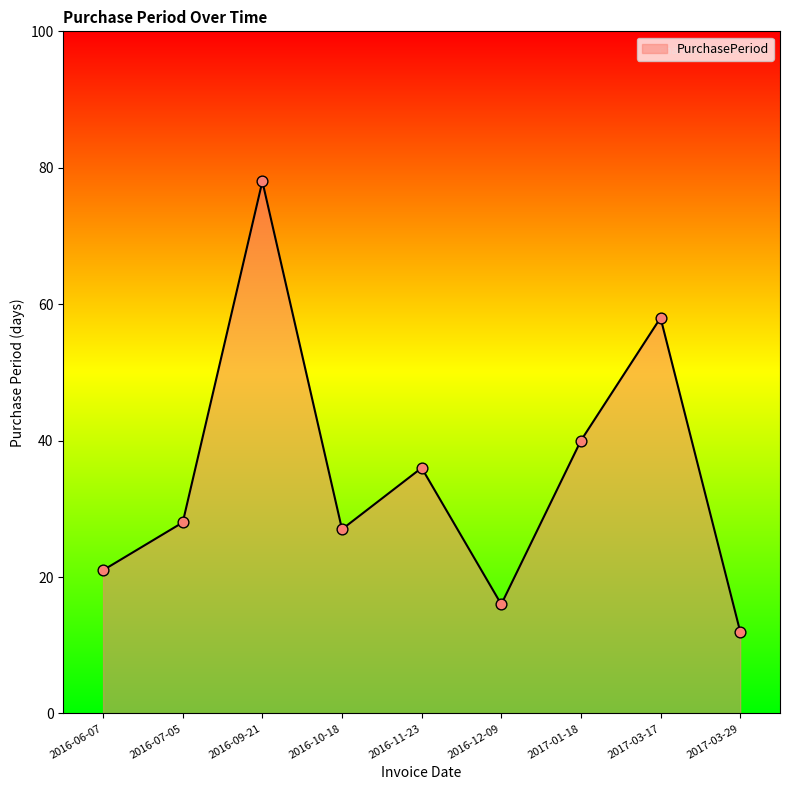

What is the change in value from 2016-06-07 to 2016-07-05?

+7